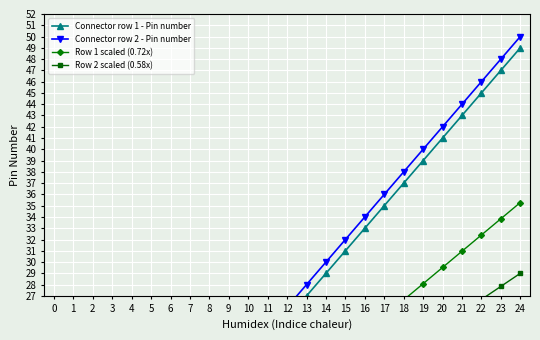

Reading left to right, list all the values displayed in this chart.

Connector row 1 - Pin number: 1.0	3.0	5.0	7.0	9.0	11.0	13.0	15.0	17.0	19.0	21.0	23.0	25.0	27.0	29.0	31.0	33.0	35.0	37.0	39.0	41.0	43.0	45.0	47.0	49.0
Connector row 2 - Pin number: 2.0	4.0	6.0	8.0	10.0	12.0	14.0	16.0	18.0	20.0	22.0	24.0	26.0	28.0	30.0	32.0	34.0	36.0	38.0	40.0	42.0	44.0	46.0	48.0	50.0
Row 1 scaled (0.72x): 0.7	2.2	3.6	5.0	6.5	7.9	9.4	10.8	12.2	13.7	15.1	16.6	18.0	19.4	20.9	22.3	23.8	25.2	26.6	28.1	29.5	31.0	32.4	33.8	35.3
Row 2 scaled (0.58x): 1.2	2.3	3.5	4.6	5.8	7.0	8.1	9.3	10.4	11.6	12.8	13.9	15.1	16.2	17.4	18.6	19.7	20.9	22.0	23.2	24.4	25.5	26.7	27.8	29.0